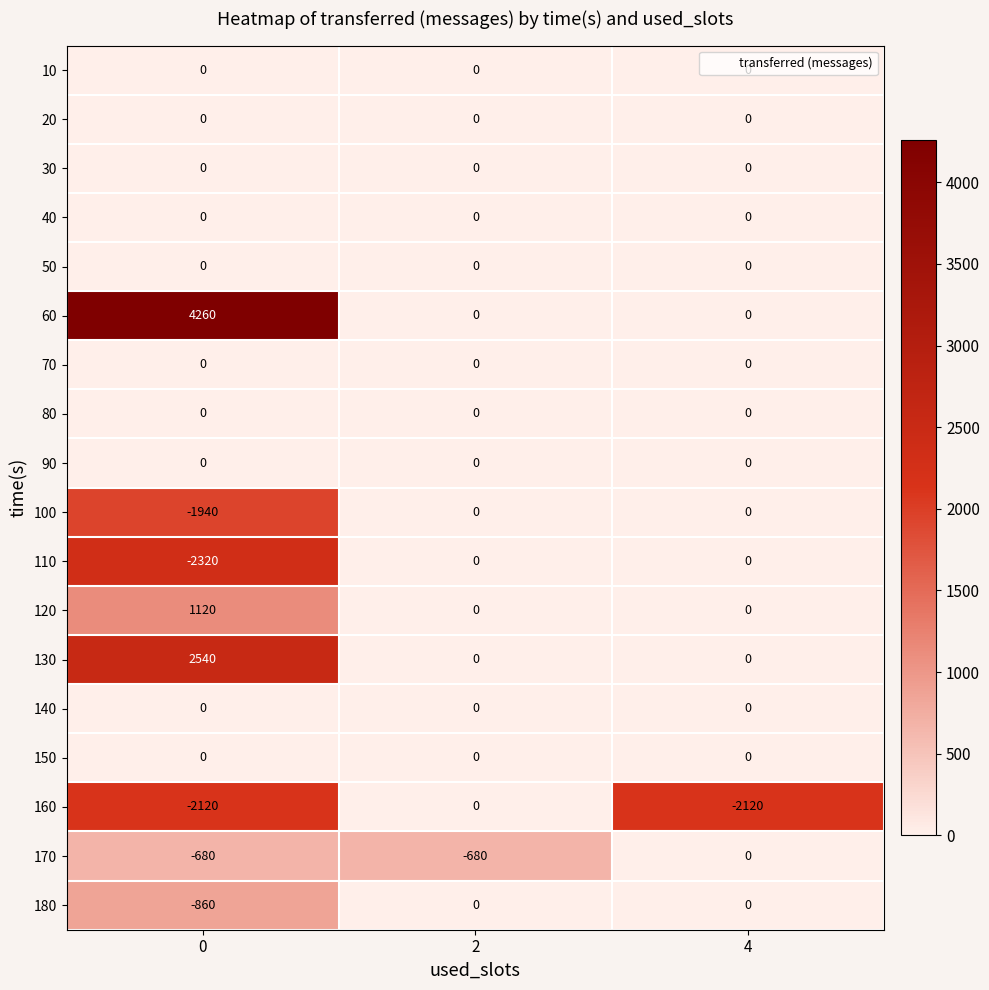

Which series has the largest range (max minus min)?

60